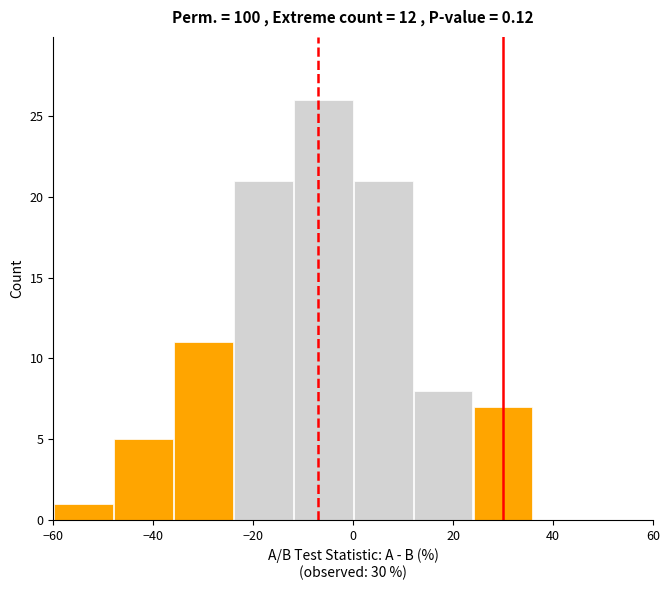

Over which range of the x-axis is the bar tallest?

-12 to 0